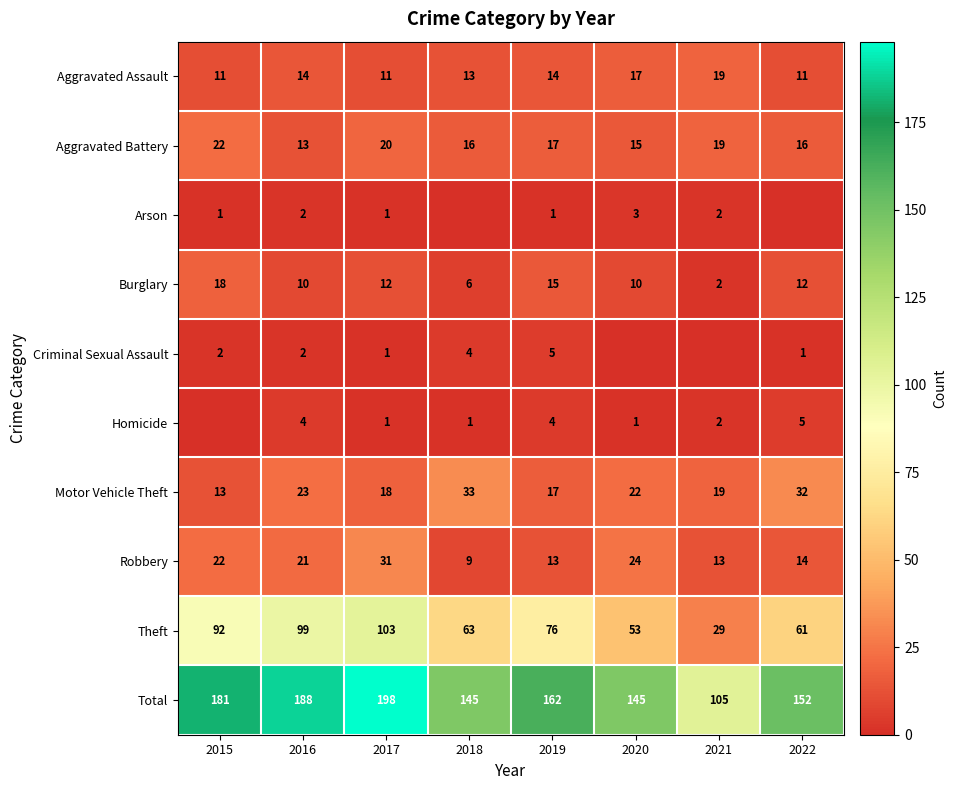

What is the spread (max minus min) of values at 2015?

181